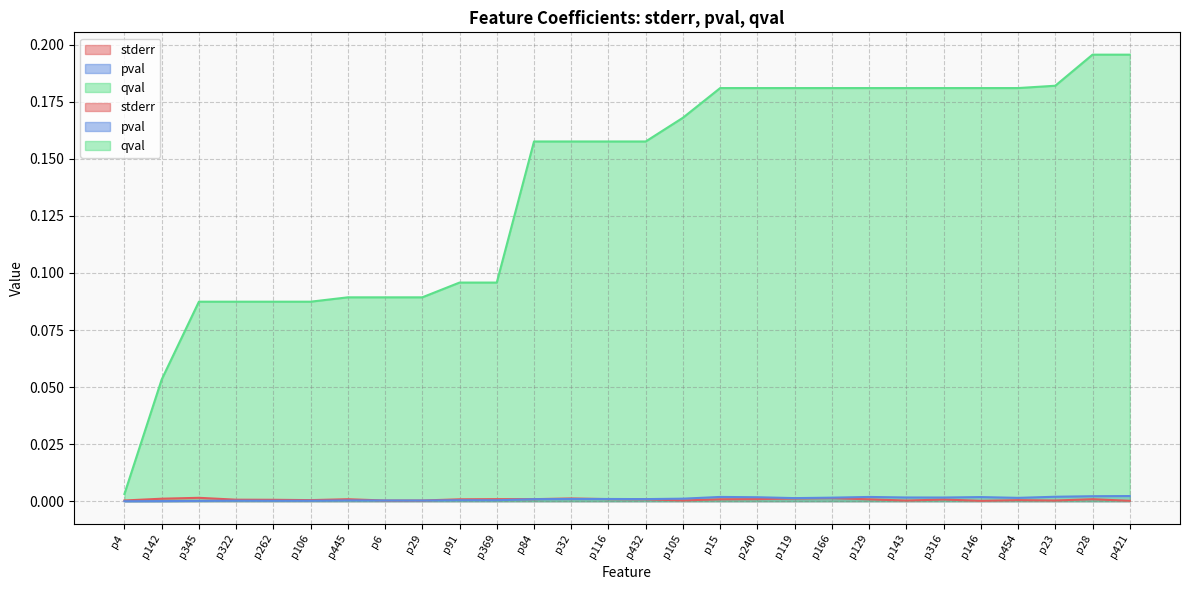

How many series are shown in this chart?

3